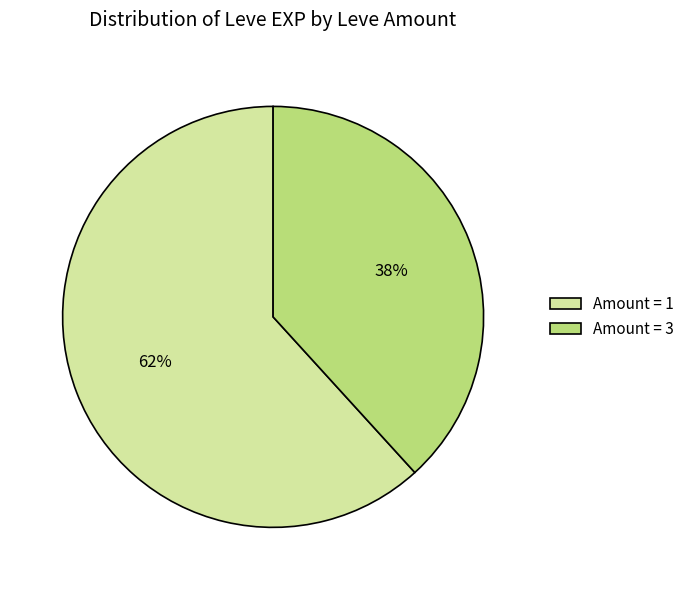

Which slice is the smallest?

Amount = 3